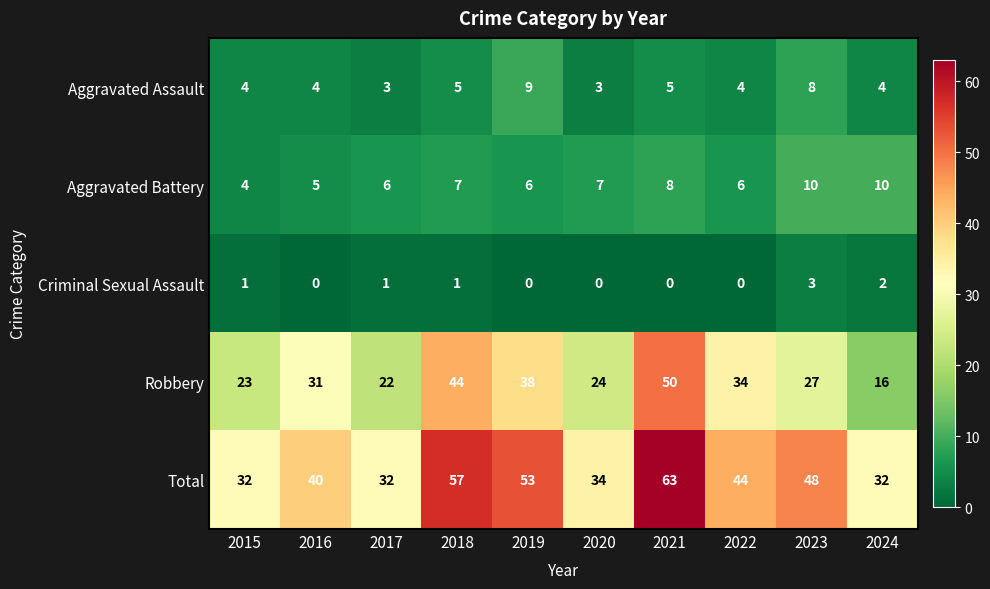

What is the difference between the highest and lowest values at 2017?

31